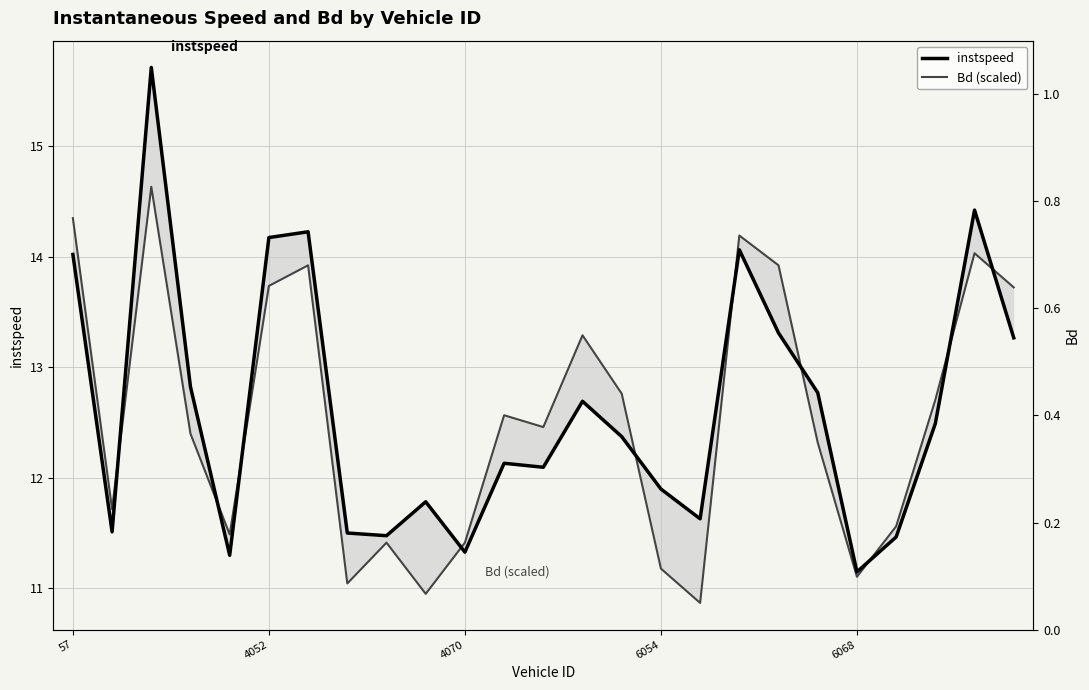

Is this an area chart (filled region under the line)?

No